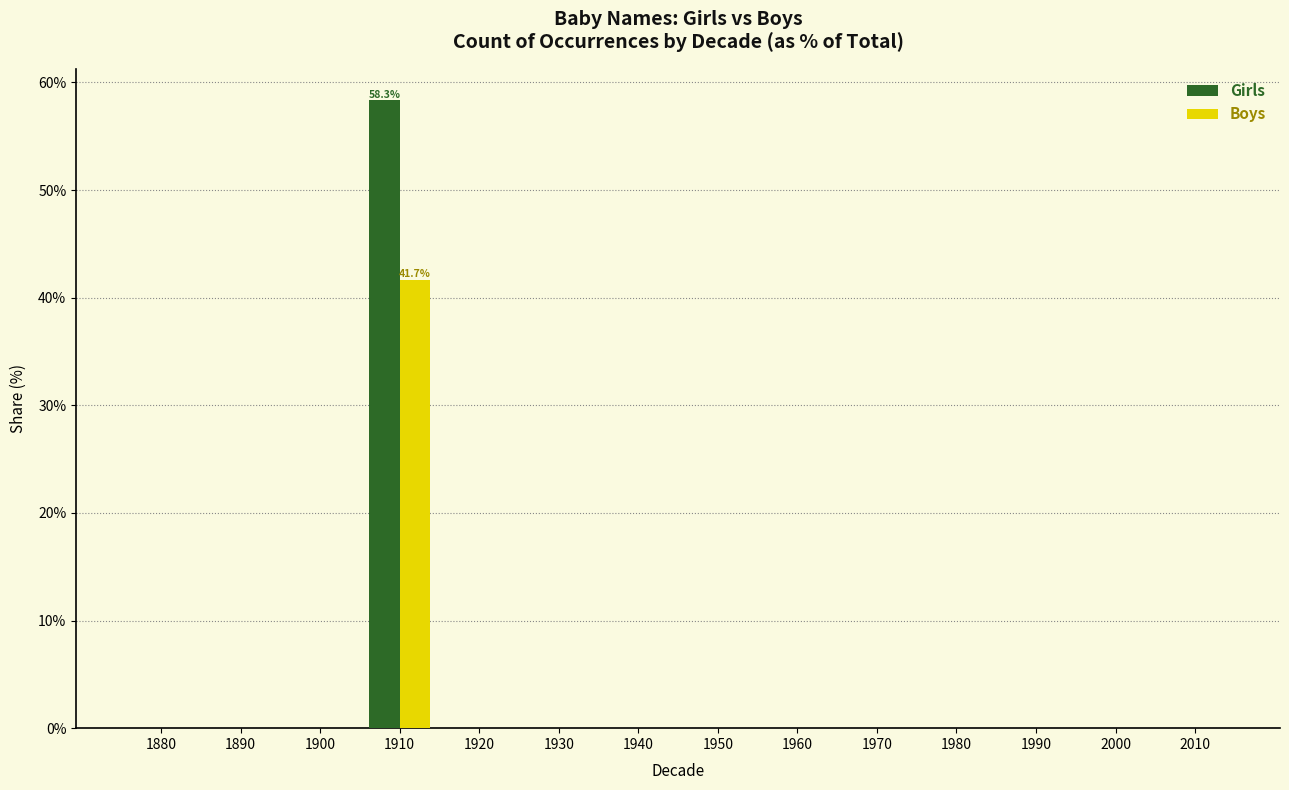

Reading left to right, transcribe all the data shown in this chart.

Girls: 1880=0.0	1890=0.0	1900=0.0	1910=58.3	1920=0.0	1930=0.0	1940=0.0	1950=0.0	1960=0.0	1970=0.0	1980=0.0	1990=0.0	2000=0.0	2010=0.0
Boys: 1880=0.0	1890=0.0	1900=0.0	1910=41.7	1920=0.0	1930=0.0	1940=0.0	1950=0.0	1960=0.0	1970=0.0	1980=0.0	1990=0.0	2000=0.0	2010=0.0